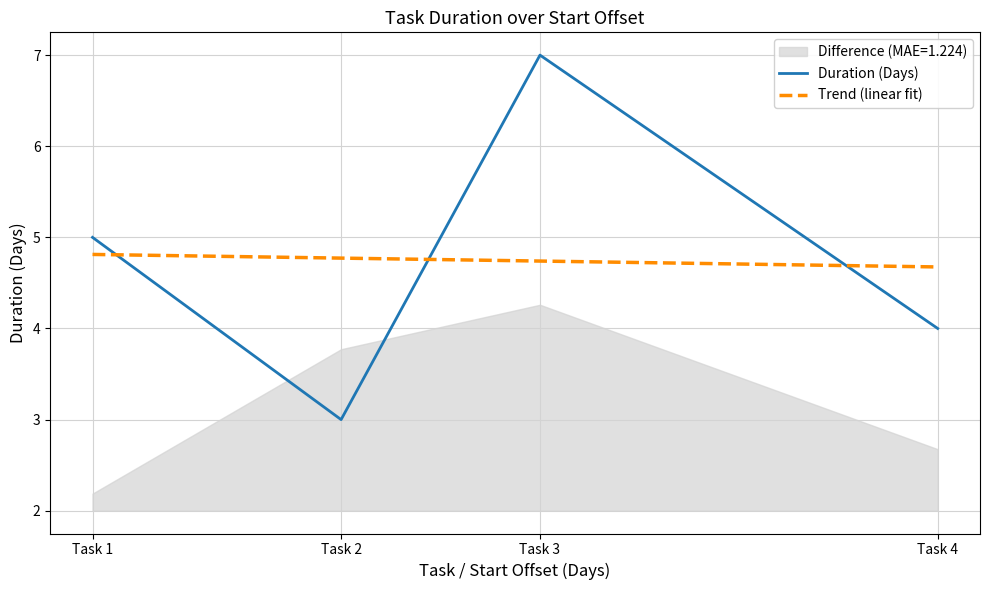

Reading left to right, what are all the values shown in this chart?

Duration (Days): 5.0	3.0	7.0	4.0
Trend (linear fit): 4.8	4.8	4.7	4.7